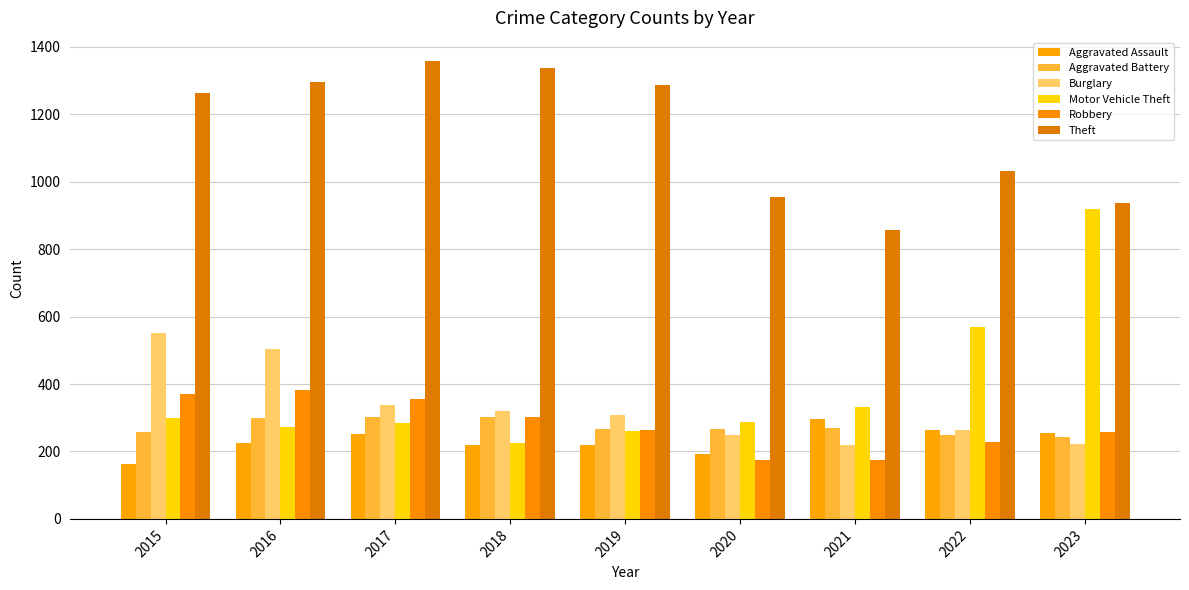

What is the difference between the second highest and second lowest values in the Aggravated Battery series?

53